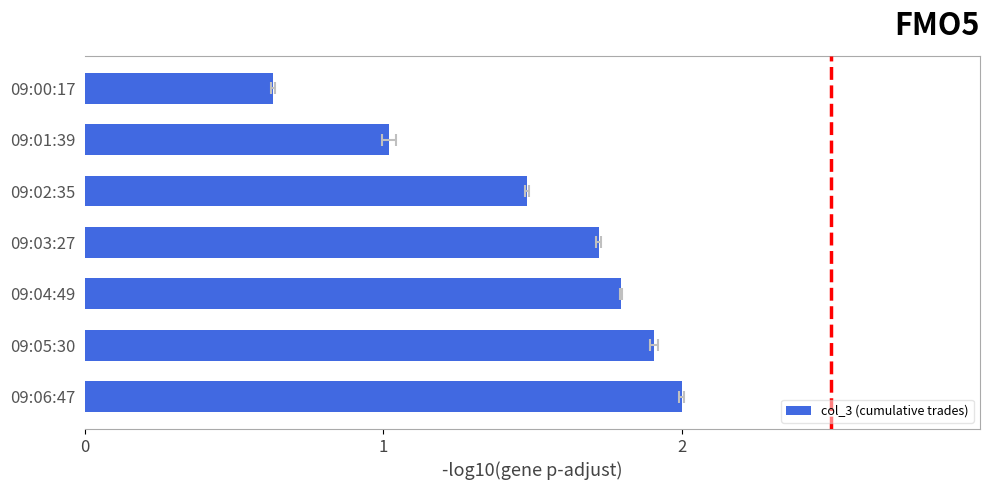

What is the greatest value displayed?

2.0